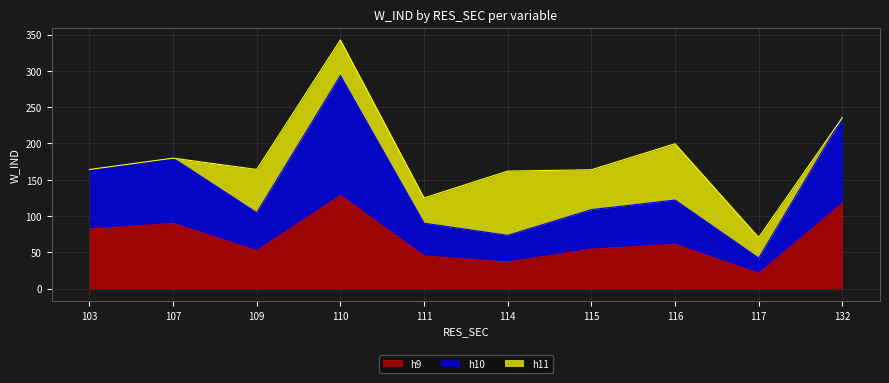

Between 107 and 103, which is larger?

107